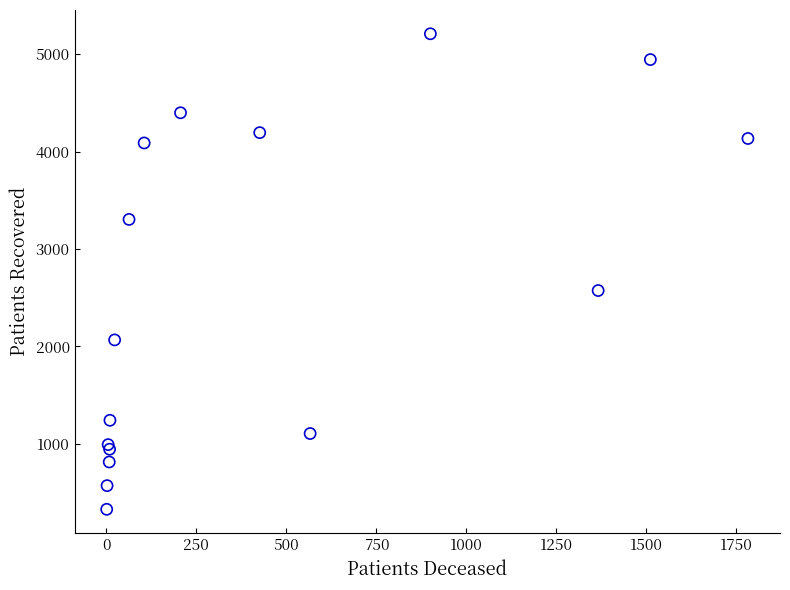

What Y value in the scatter plot is closest to 2769?

2574